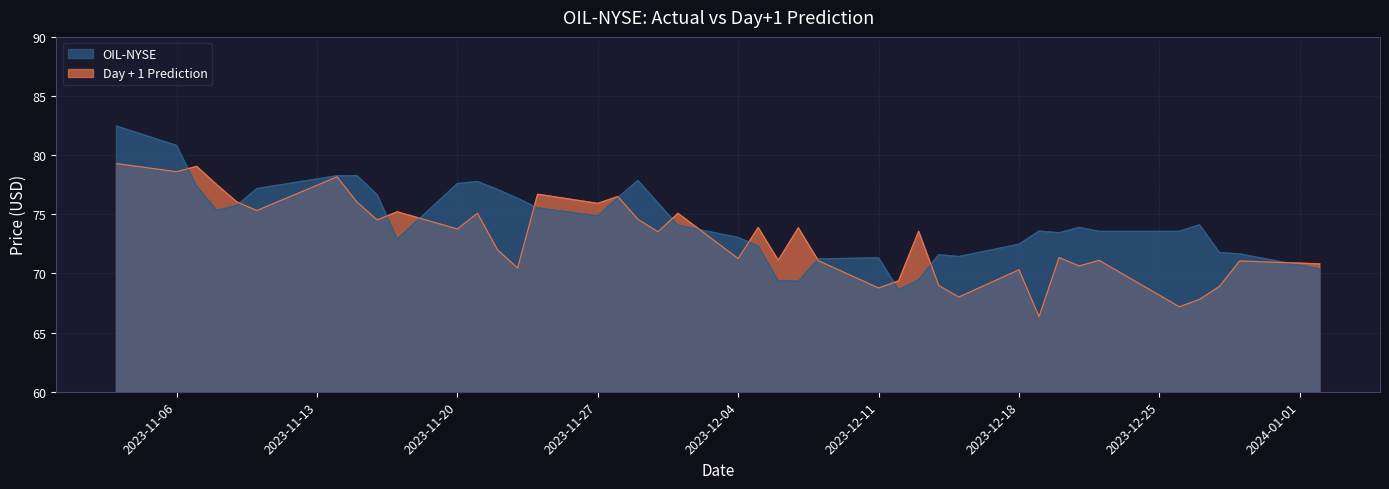

Does the chart have visible grid lines?

Yes